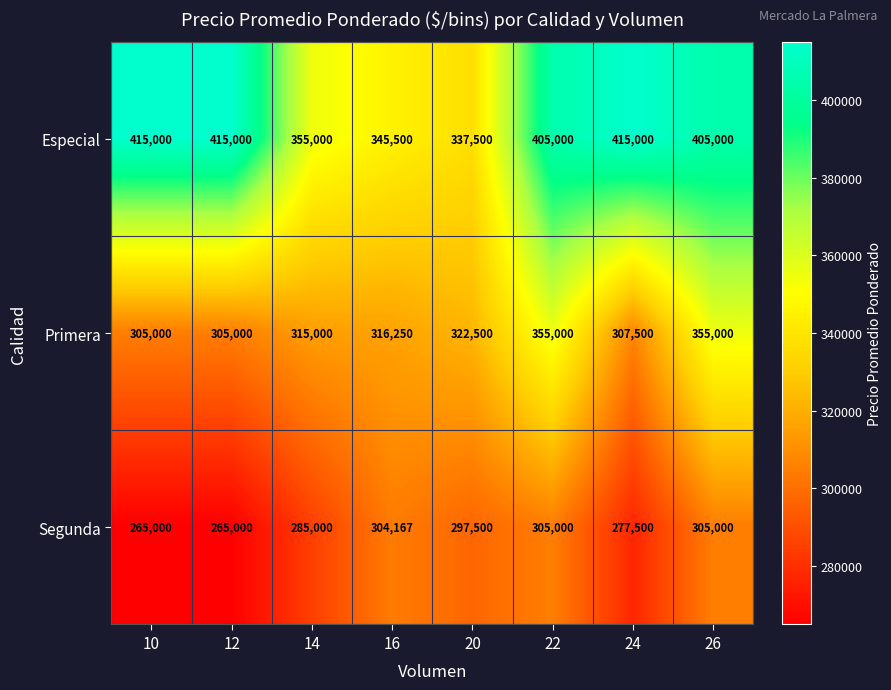

What is the average value of the Segunda series?

288021